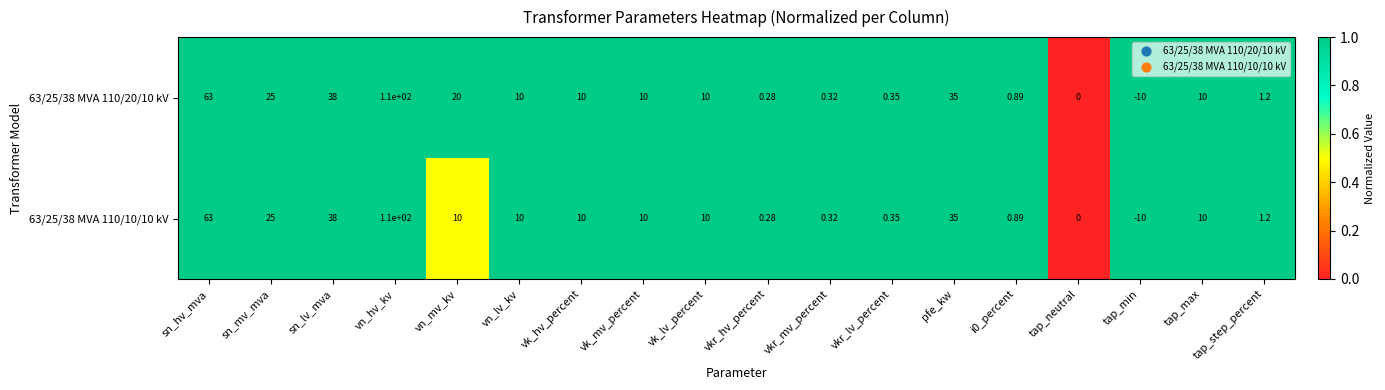

At which category is the sum across all series the highest?

vn_hv_kv